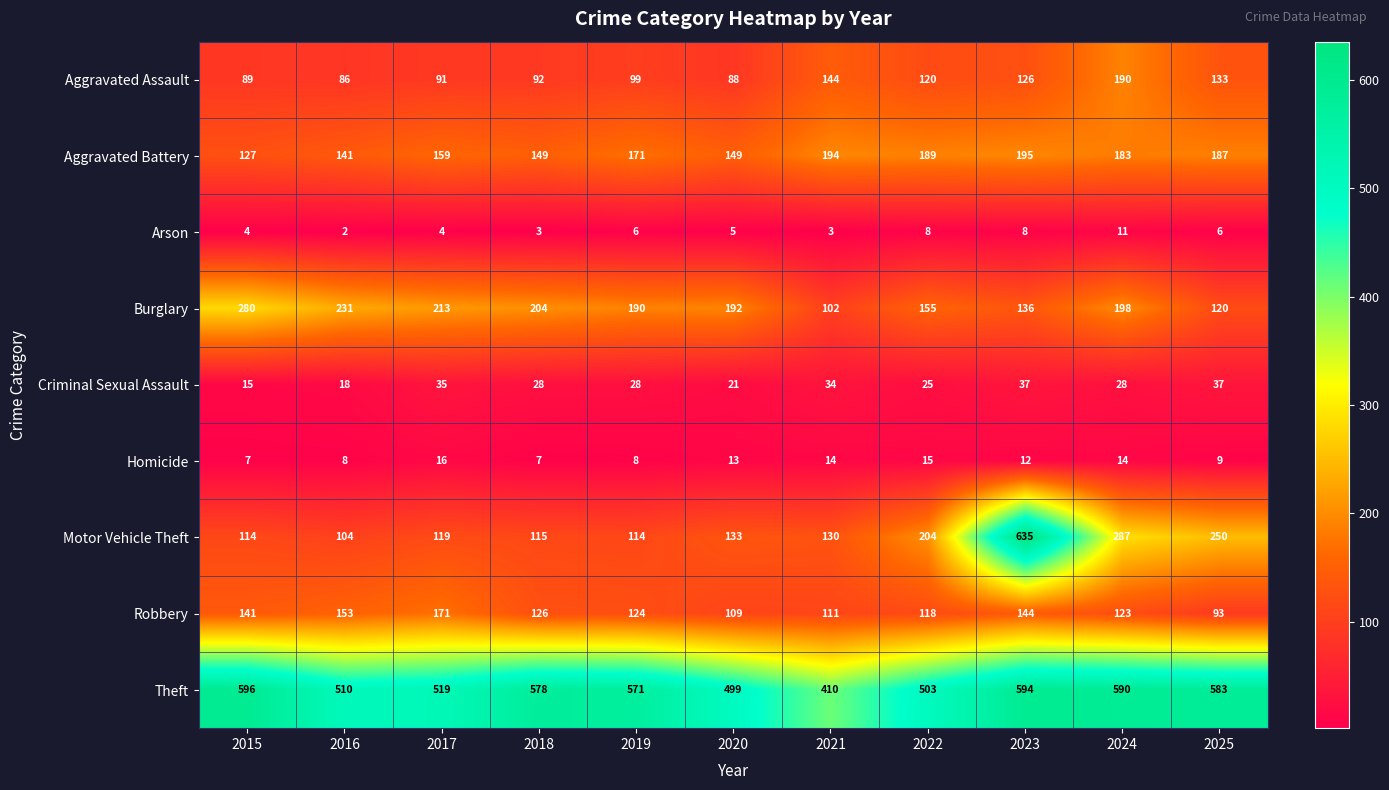

Which series changed the most between 2018 and 2020?

Theft